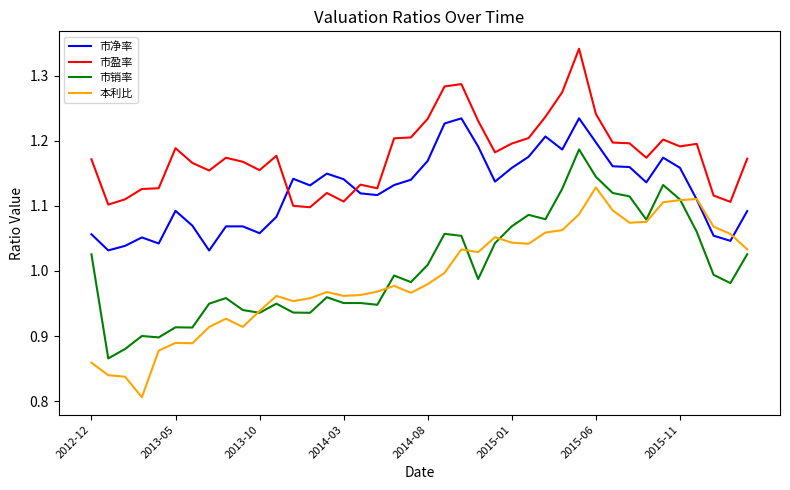

True or false: 市盈率 and 市销率 intersect in this chart.

False